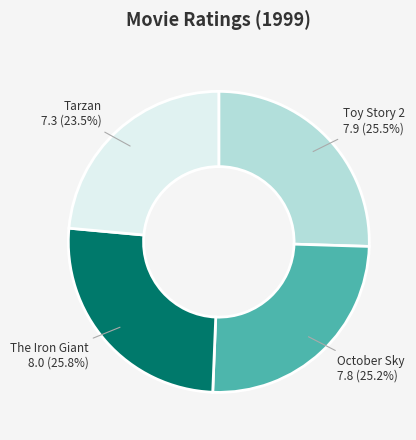

Between The Iron Giant 8.0 (25.8%) and Tarzan 7.3 (23.5%), which is larger?

The Iron Giant 8.0 (25.8%)